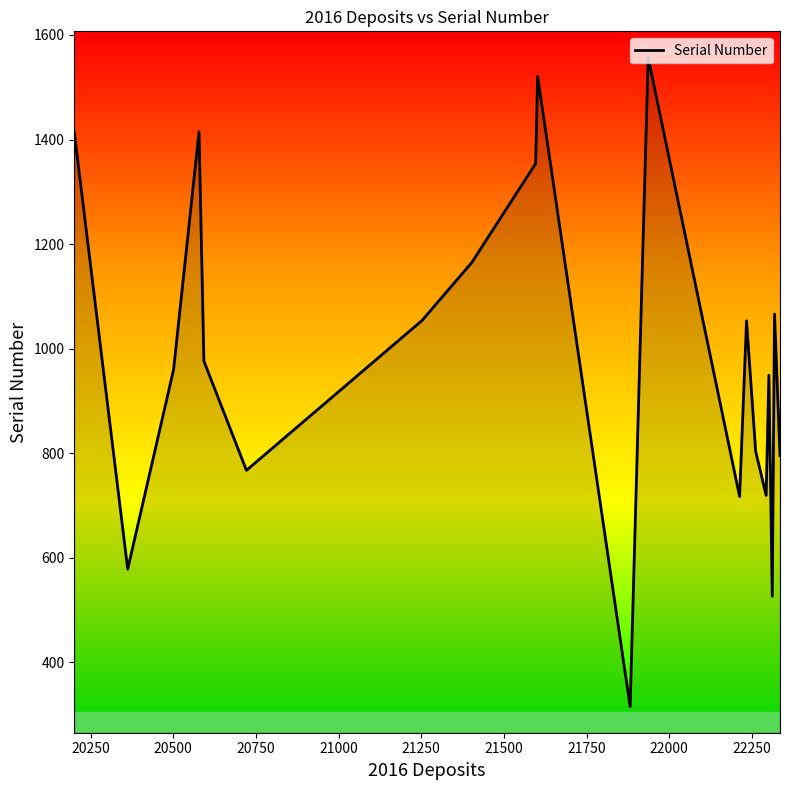

What is the maximum value shown in the chart?

1557